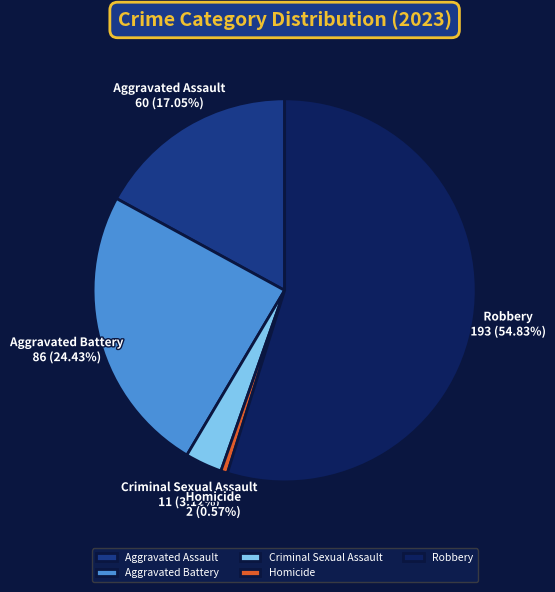

The Robbery slice represents 40% of the pie. True or false?

False